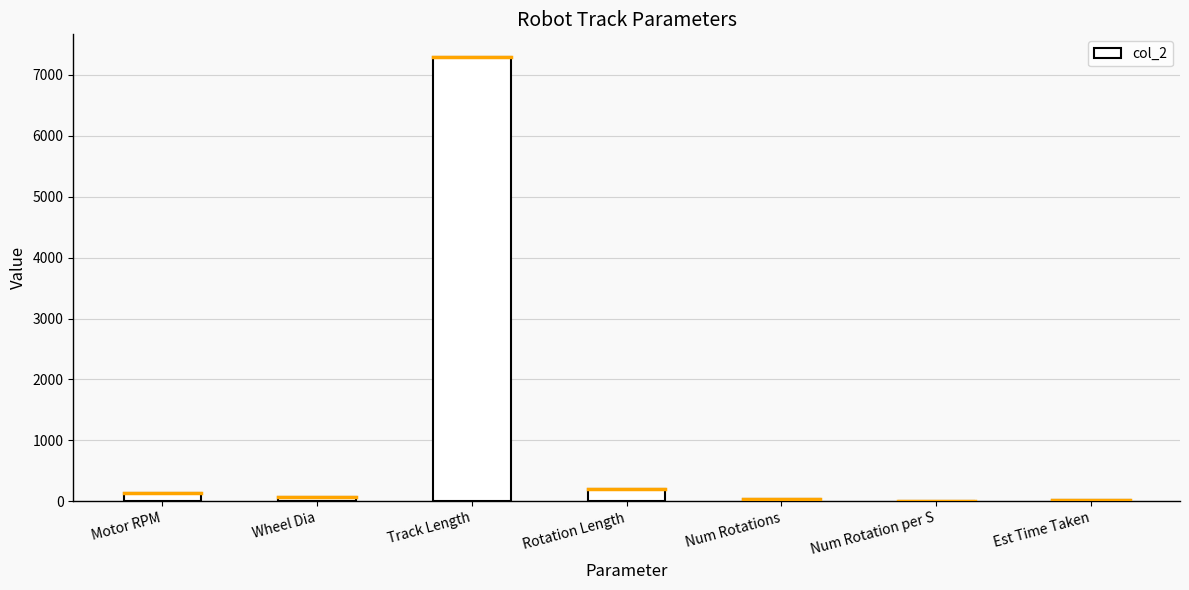

Where is the data nearest to the value 3651?

Rotation Length